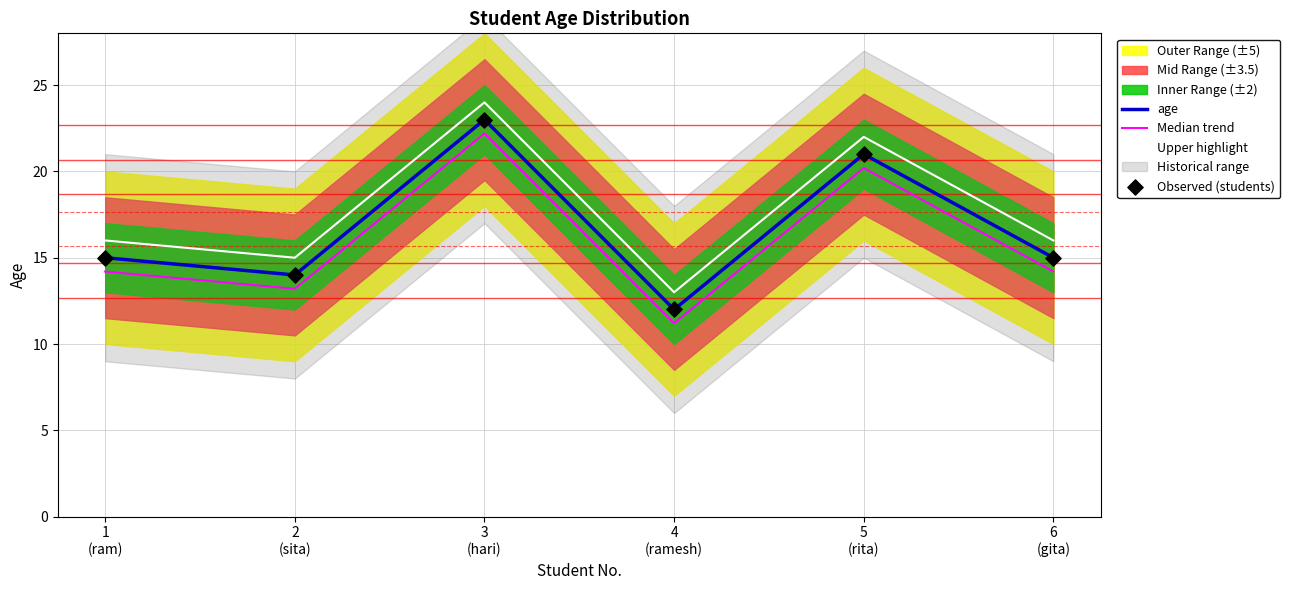

Which series has the largest Y range (max minus min)?

age